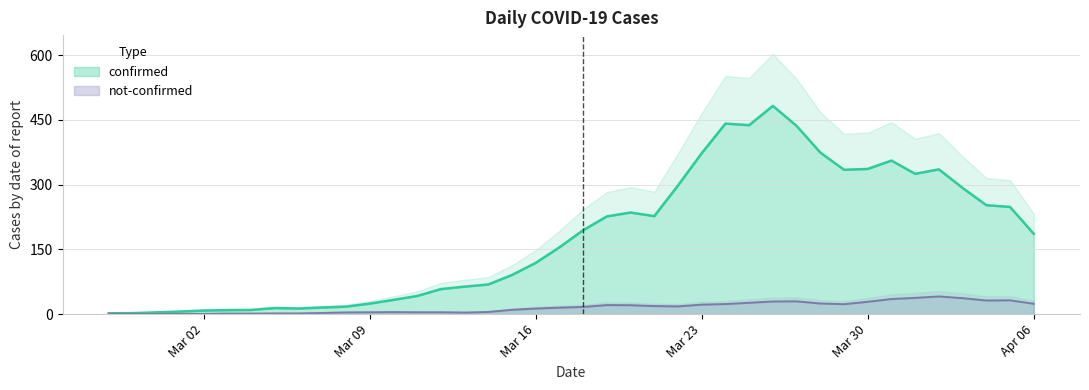

At how many categories does at least one series exceed 233?

16